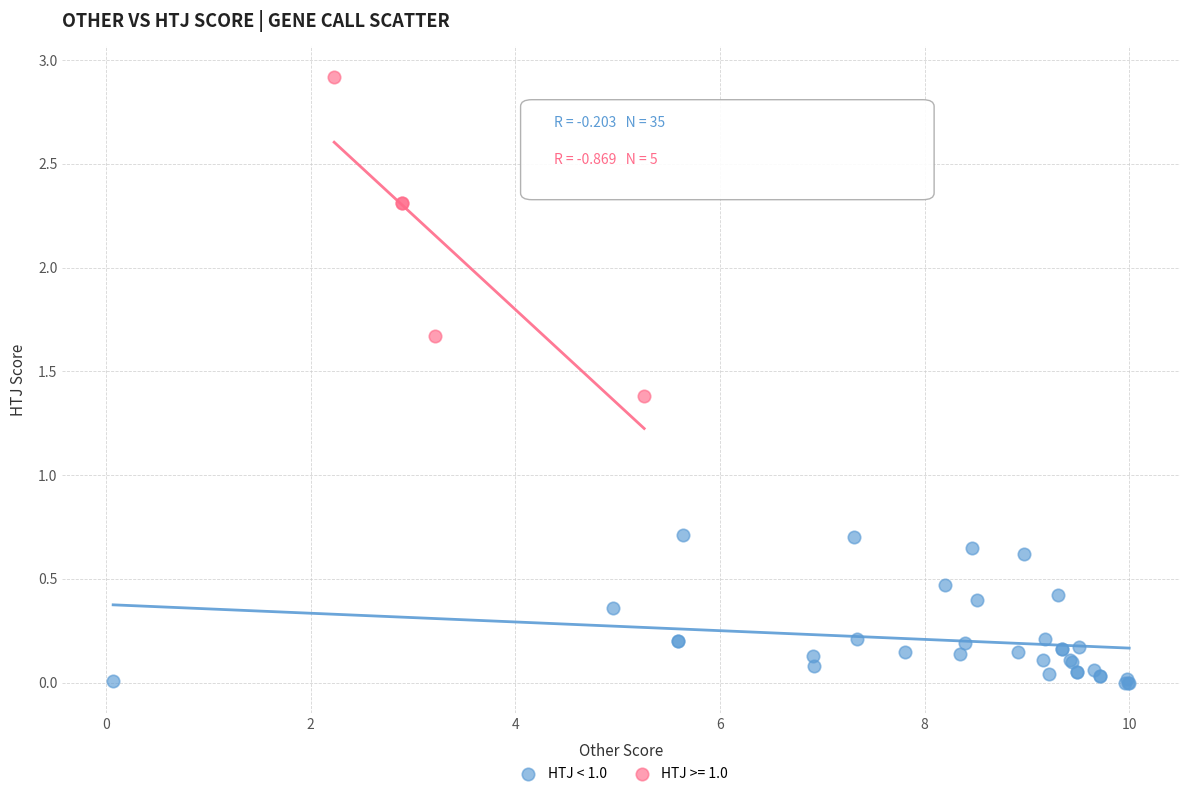

Which series contains the highest Y value?

HTJ >= 1.0